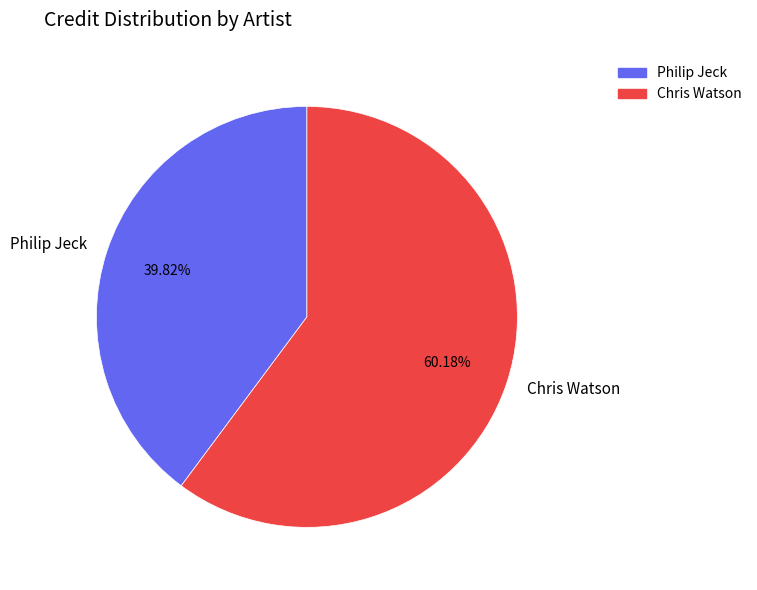

Which slice is the smallest?

Philip Jeck